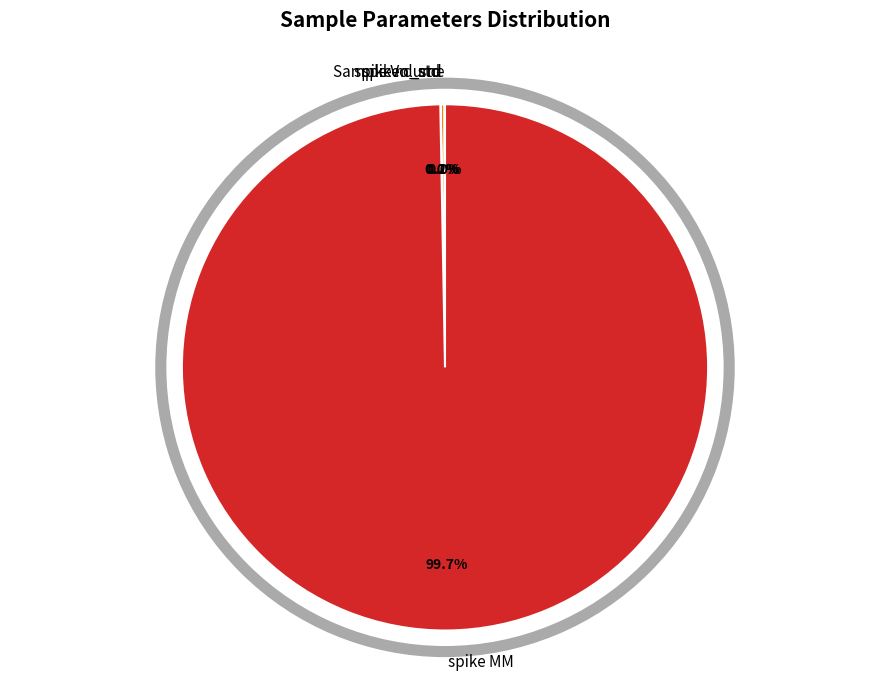

Is it true that spike MM is 87% of the pie?

False